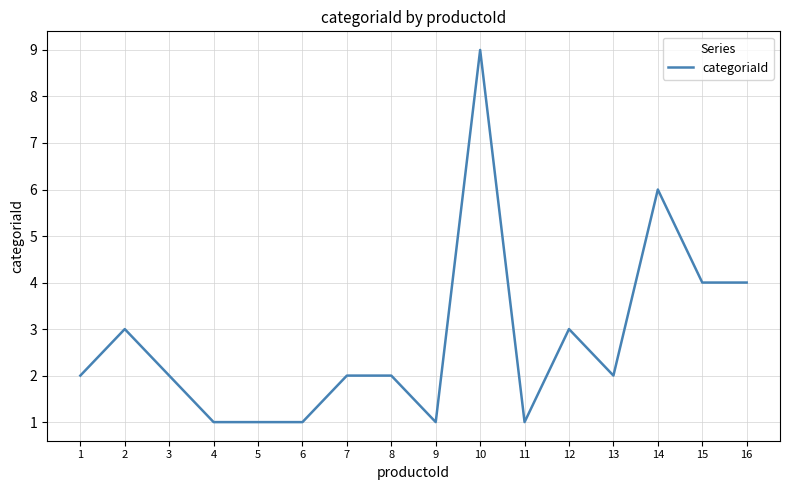

What is the minimum value shown in the chart?

1